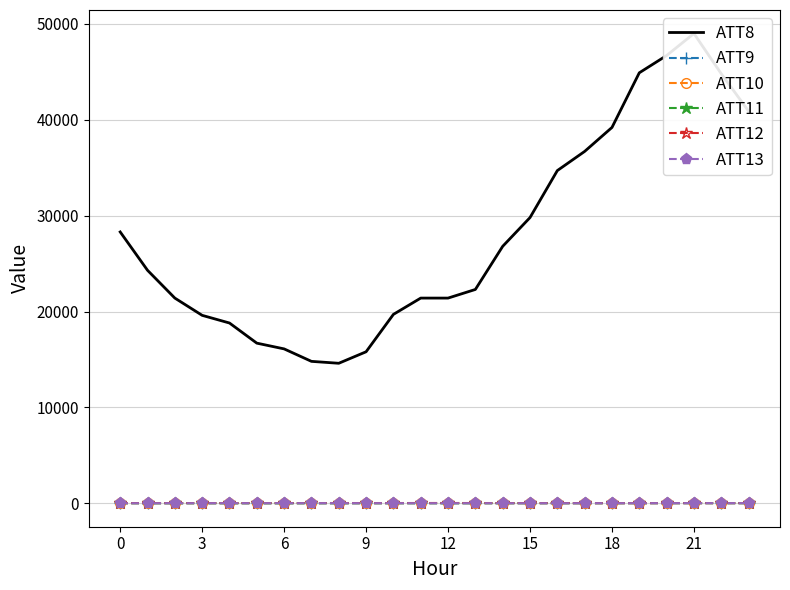

What is the greatest value displayed?

49000.0